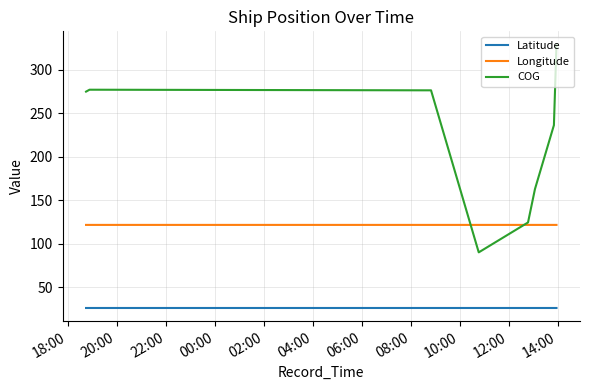

Count the Latitude values in the range 25 to 26.

25